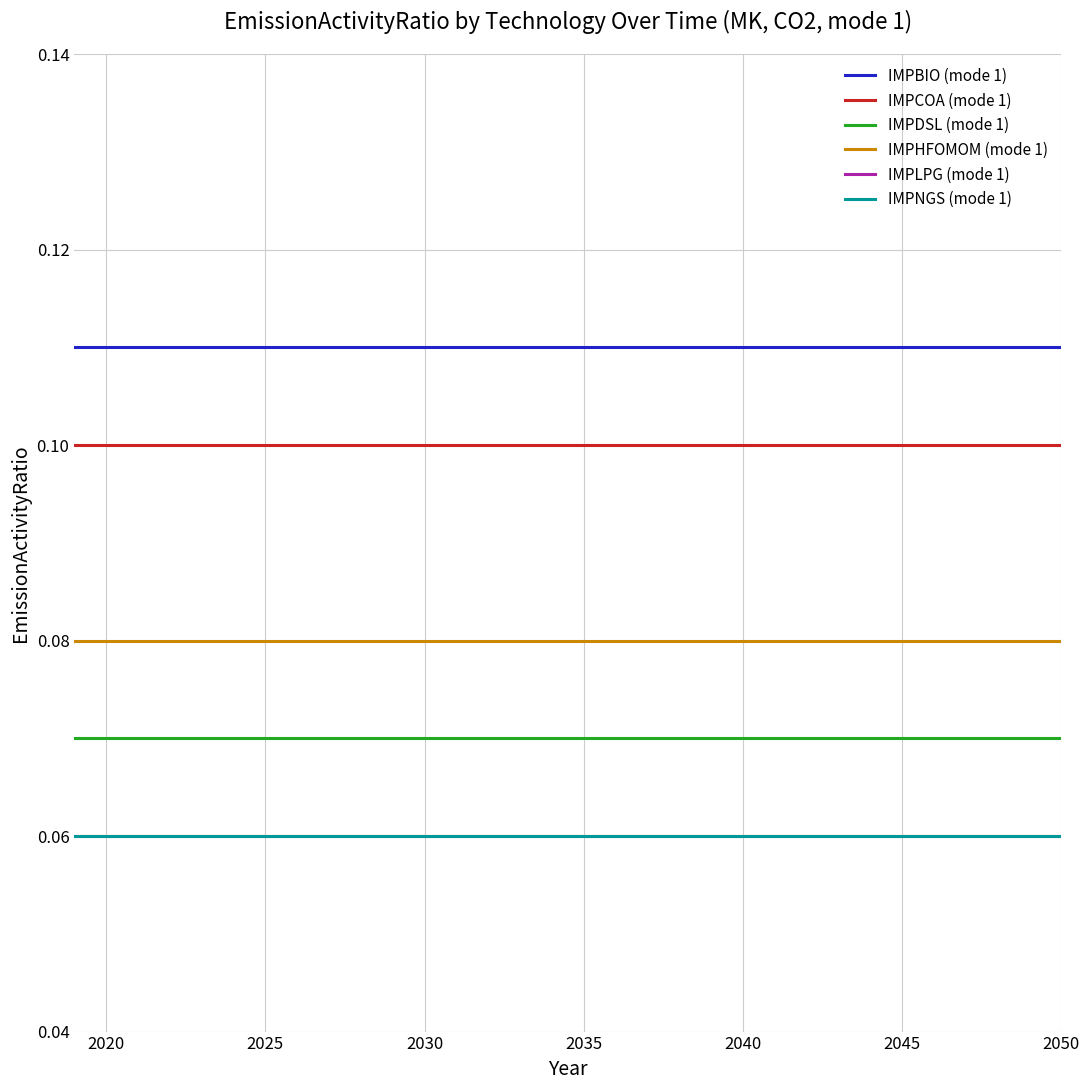

Does the chart display data point markers on the line(s)?

No